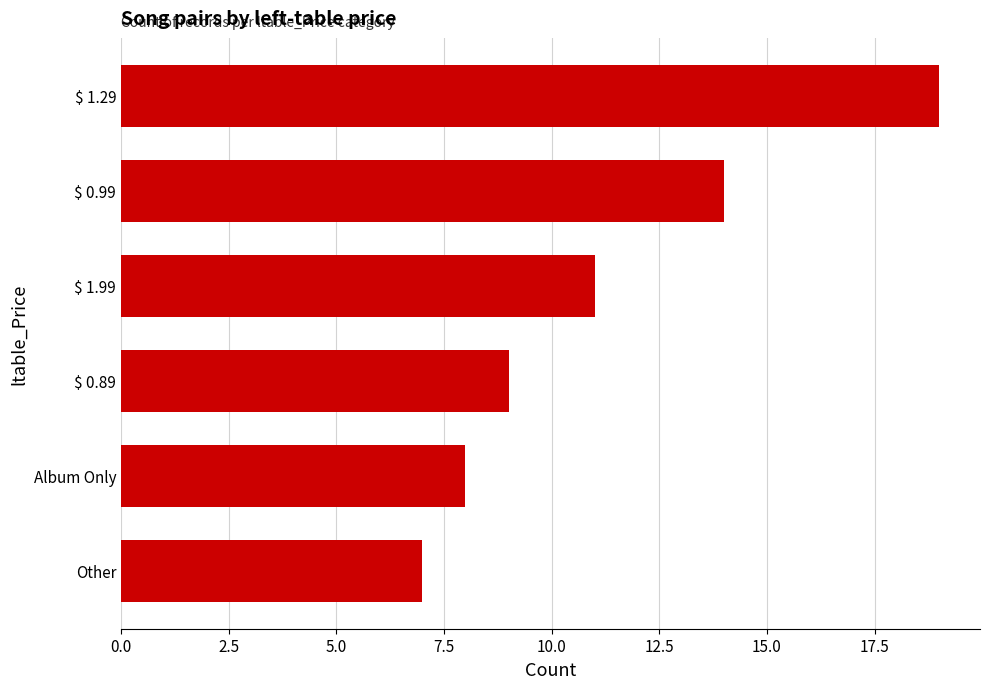

Reading top to bottom, what are all the values shown in this chart?

19	14	11	9	8	7